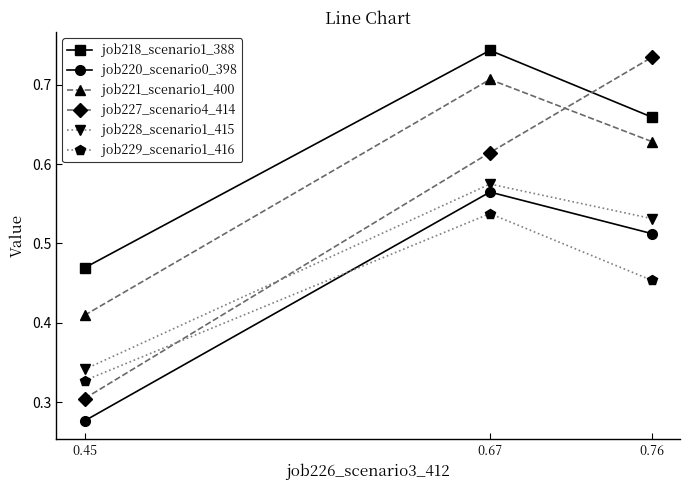

Which category has the highest value in the job228_scenario1_415 series?

0.67